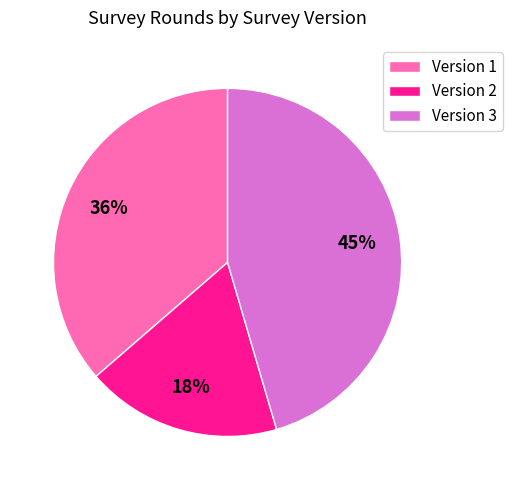

To the nearest percent, what is the average slice percentage?

33%